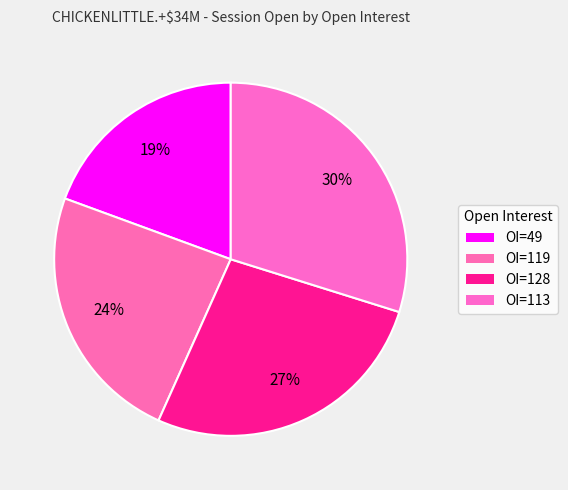

How many segments does this pie chart have?

4